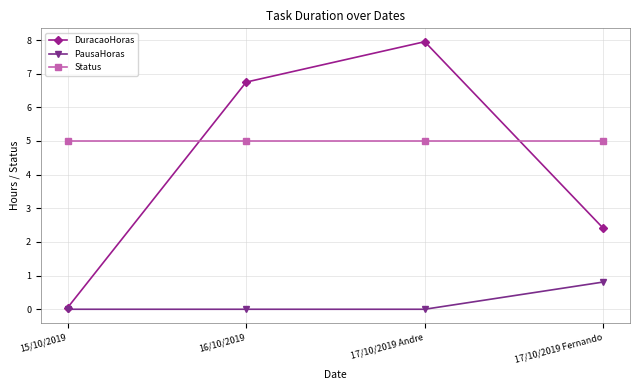

Which category has the lowest value in the DuracaoHoras series?

15/10/2019